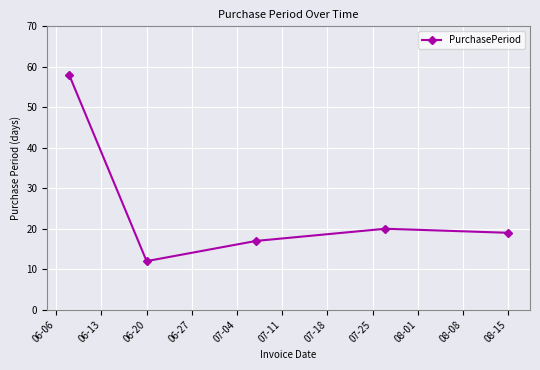

What is the difference between the second highest and second lowest values?

3